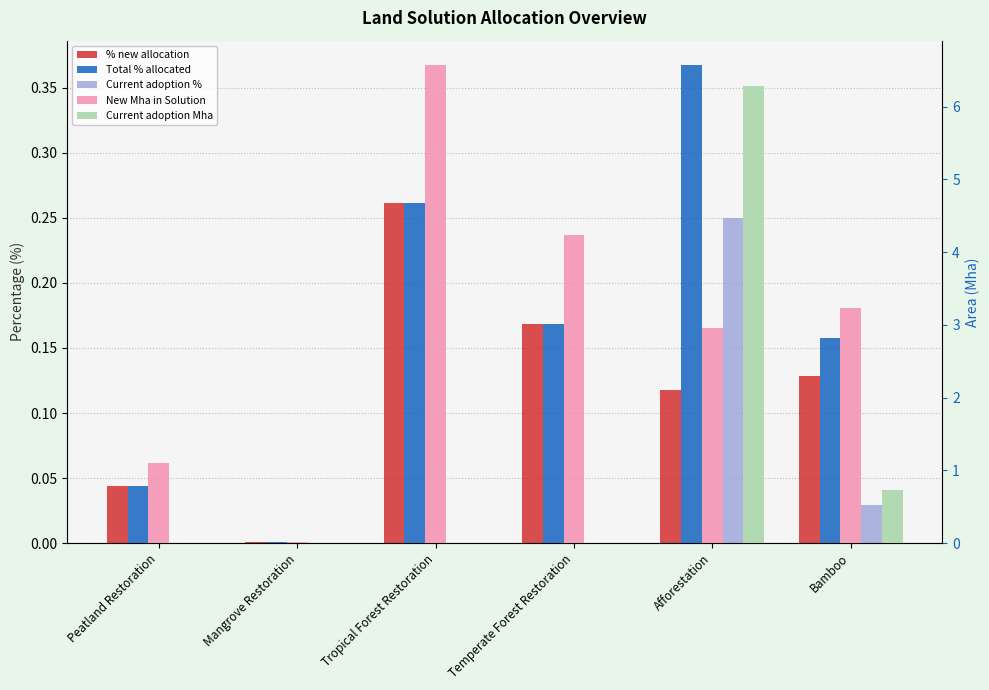

What is the average value of the New Mha in Solution series?

3.0